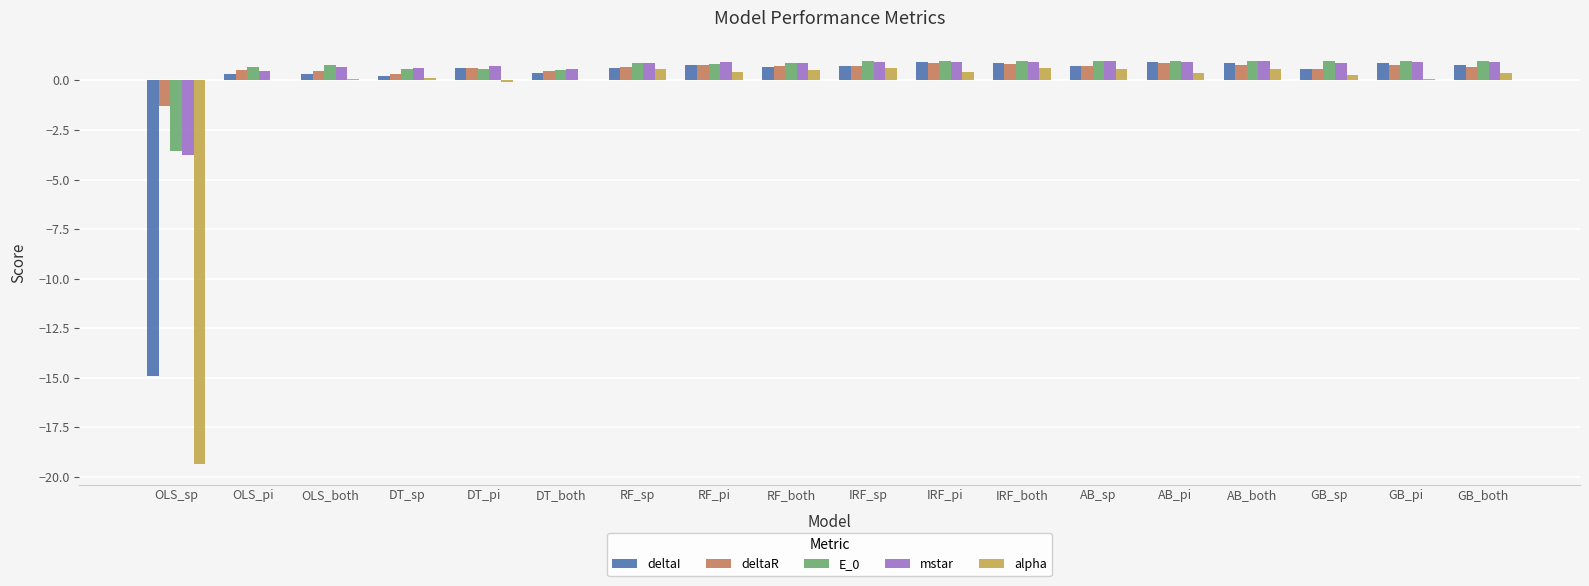

True or false: alpha has a value of 0.6 at AB_sp.

True